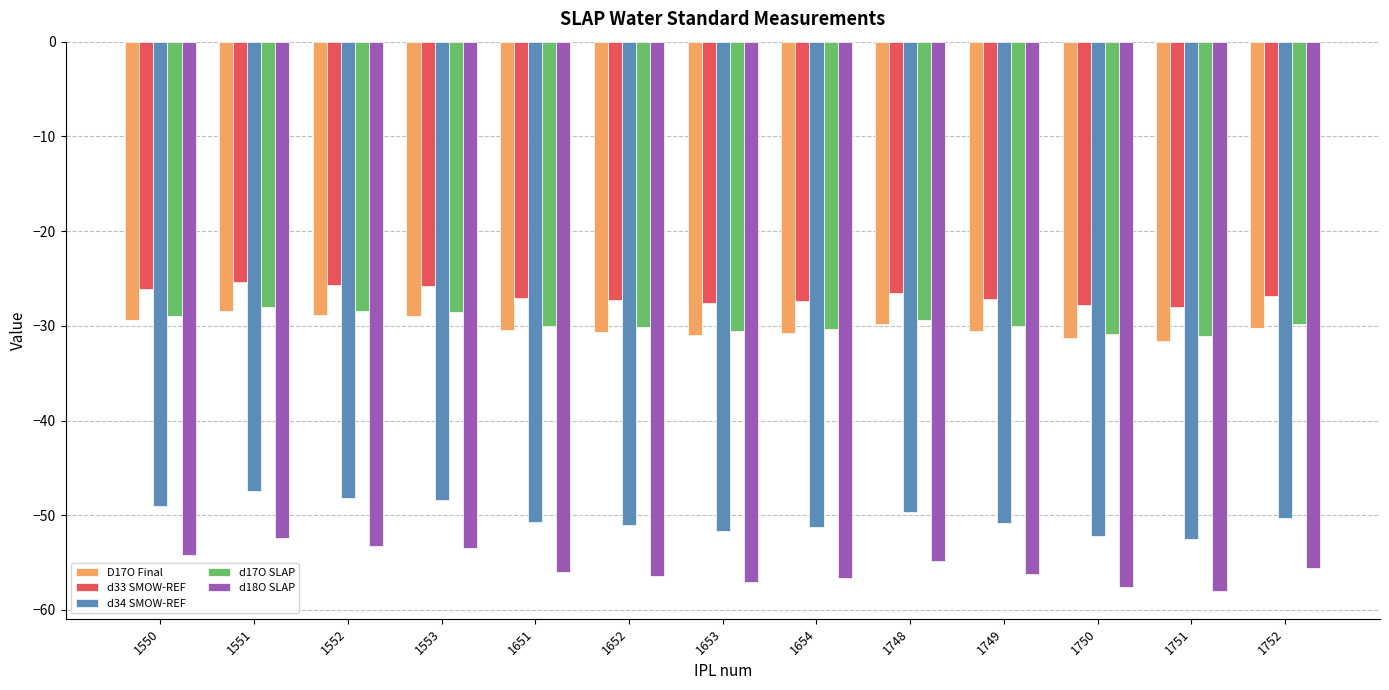

What is the greatest value displayed?

-25.3